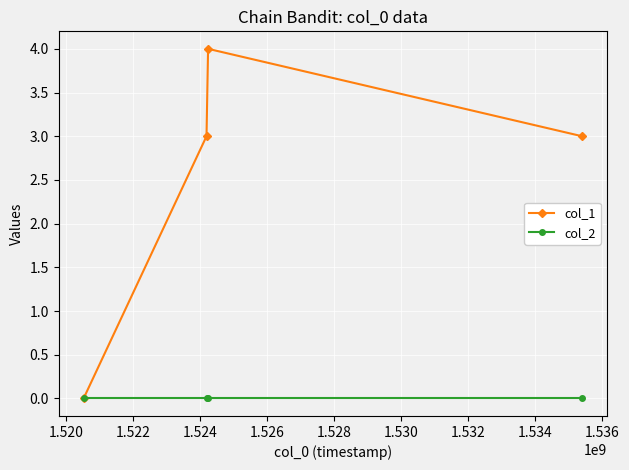

At how many categories does at least one series exceed 1?

3